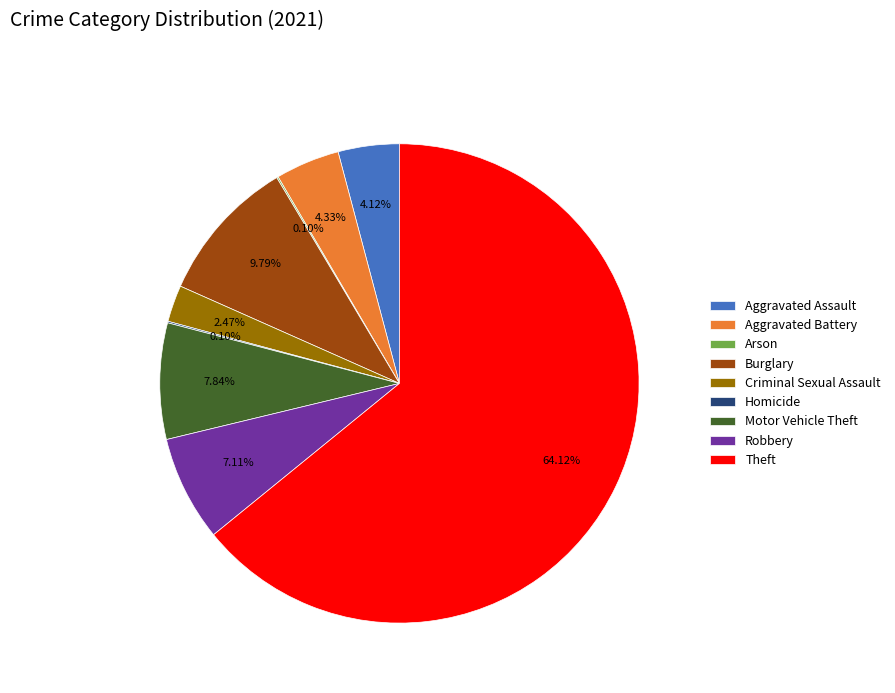

Which slice is the largest?

Theft